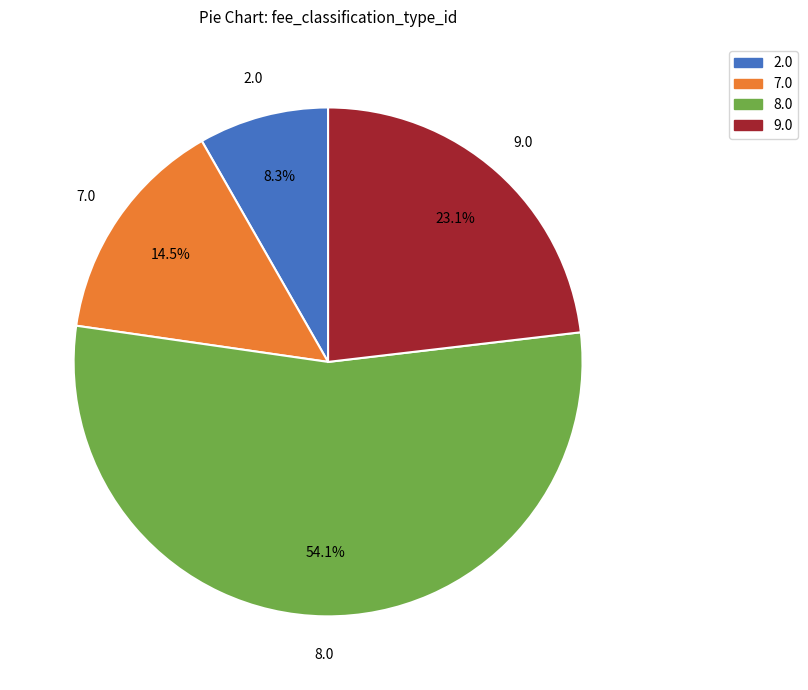

Is there any slice that represents more than half of the pie?

Yes